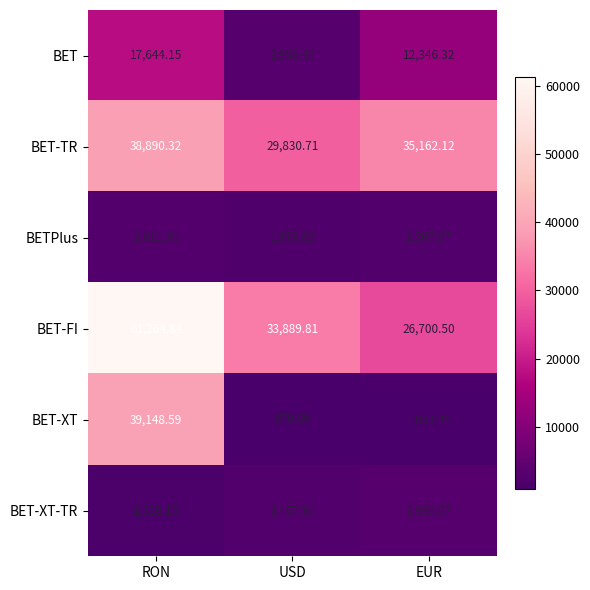

Between RON and USD, which series saw the biggest shift?

BET-XT